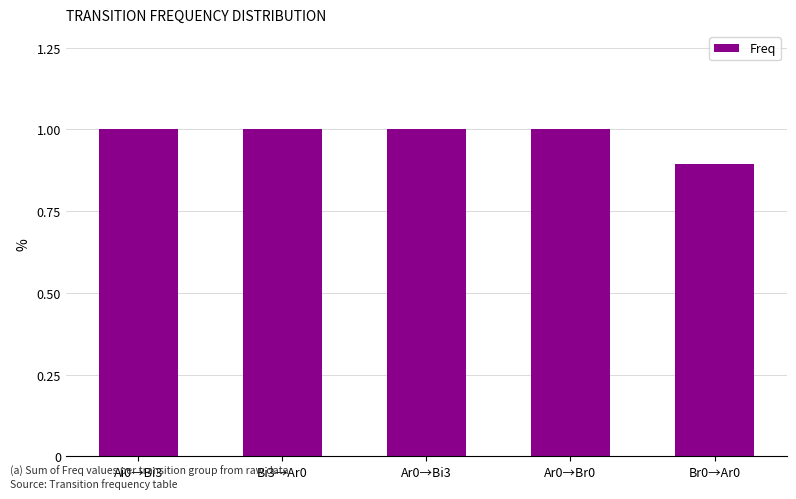

What is the change in value from Ar0→Br0 to Br0→Ar0?

-0.1